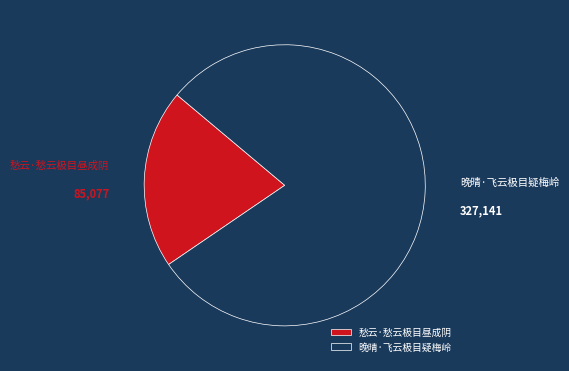

Is there a majority slice in this chart?

Yes